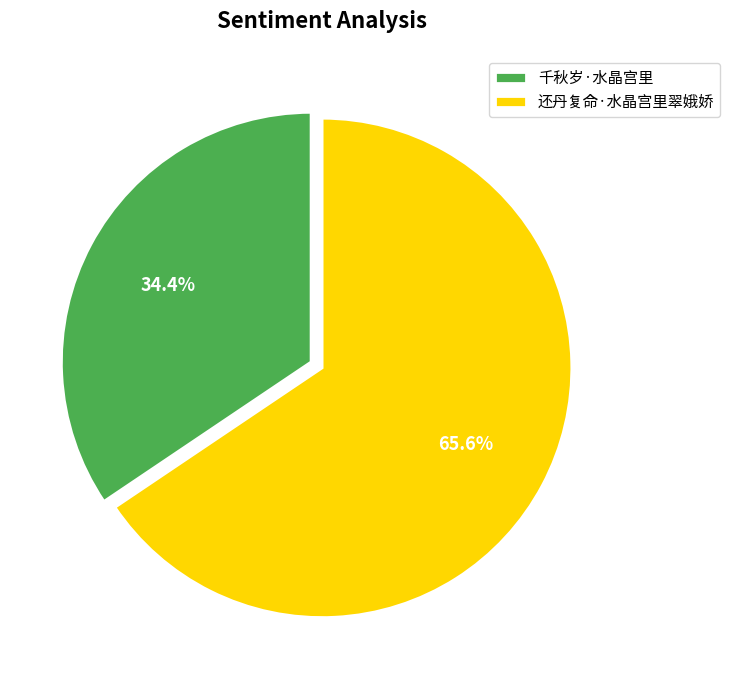

Is it true that 还丹复命·水晶宫里翠娥娇 is 66% of the pie?

True